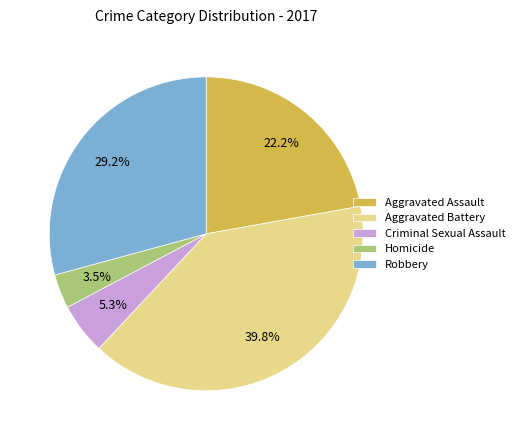

What is the ratio of the value at Aggravated Battery to the value at Aggravated Assault?

1.8